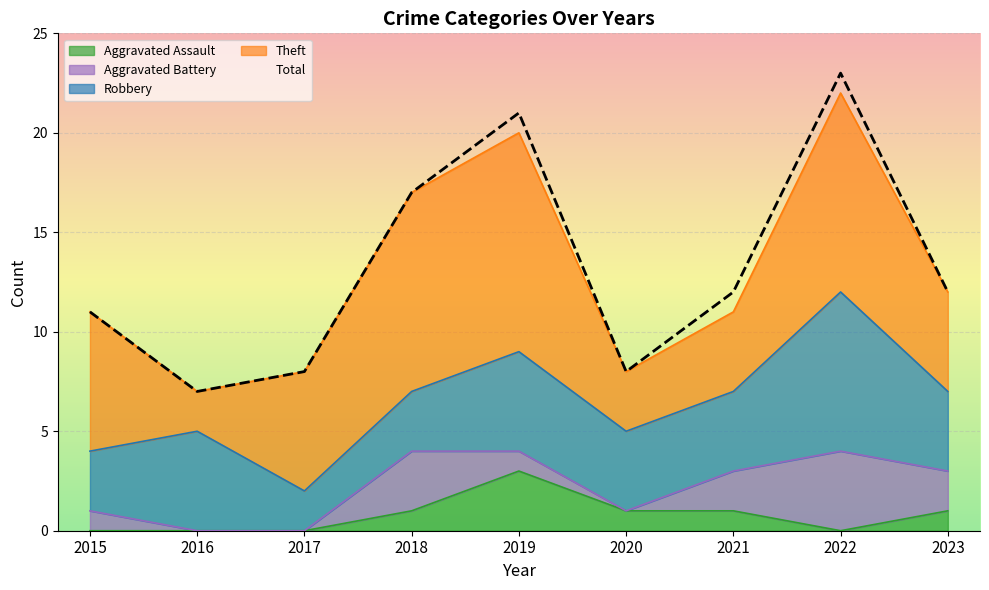

At which label does Aggravated Assault reach its peak?

2019